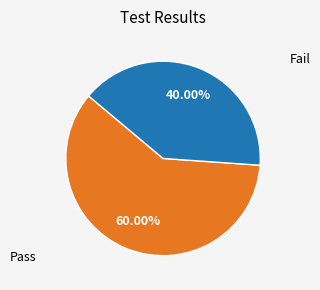

Is there any slice that represents more than half of the pie?

Yes